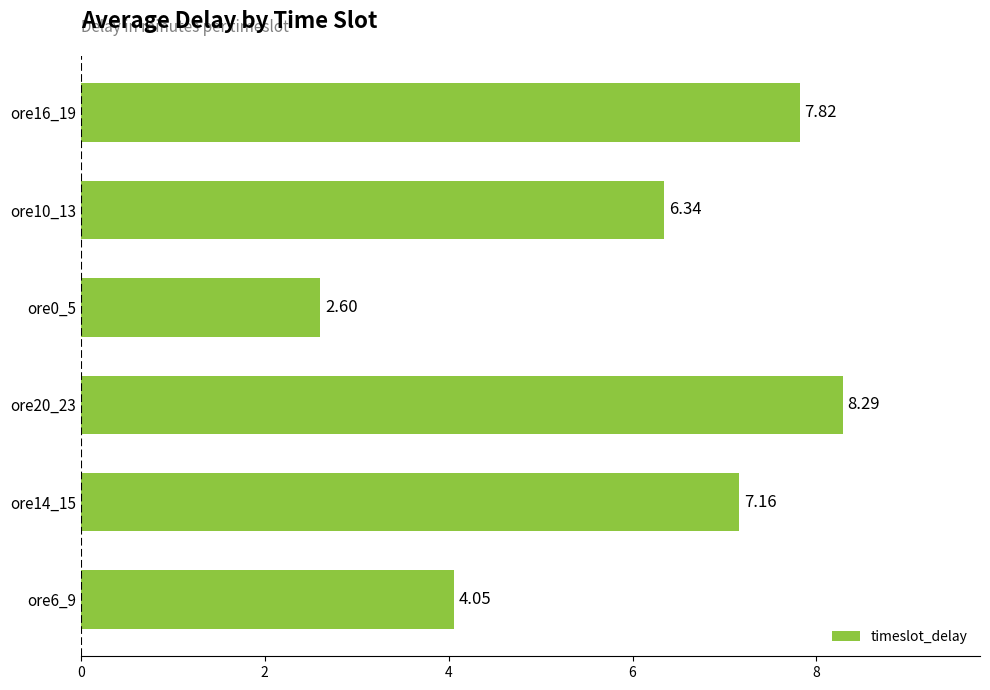

Rank the categories by value from lowest to highest.

ore0_5, ore6_9, ore10_13, ore14_15, ore16_19, ore20_23